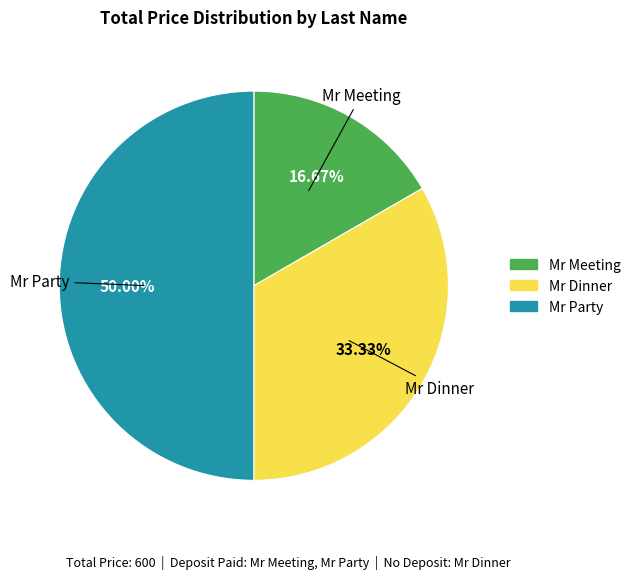

Does Mr Meeting account for over 50% of the chart?

No